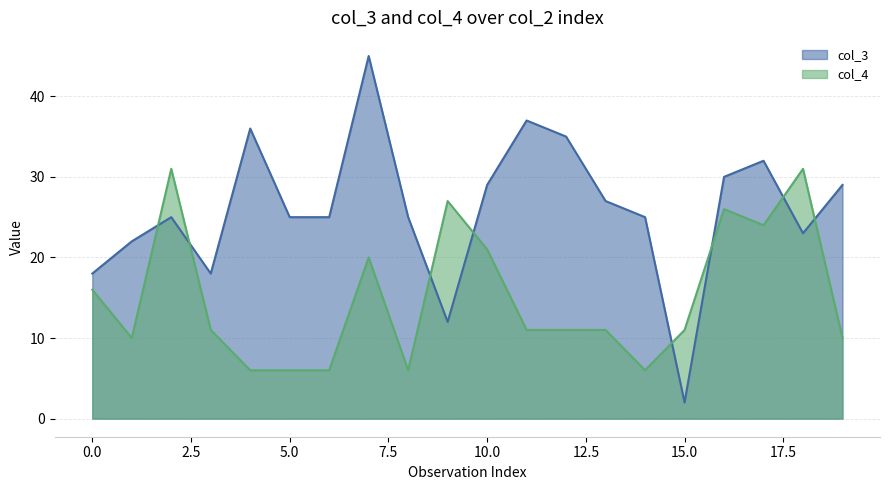

What is the total value across all series at 4?

42